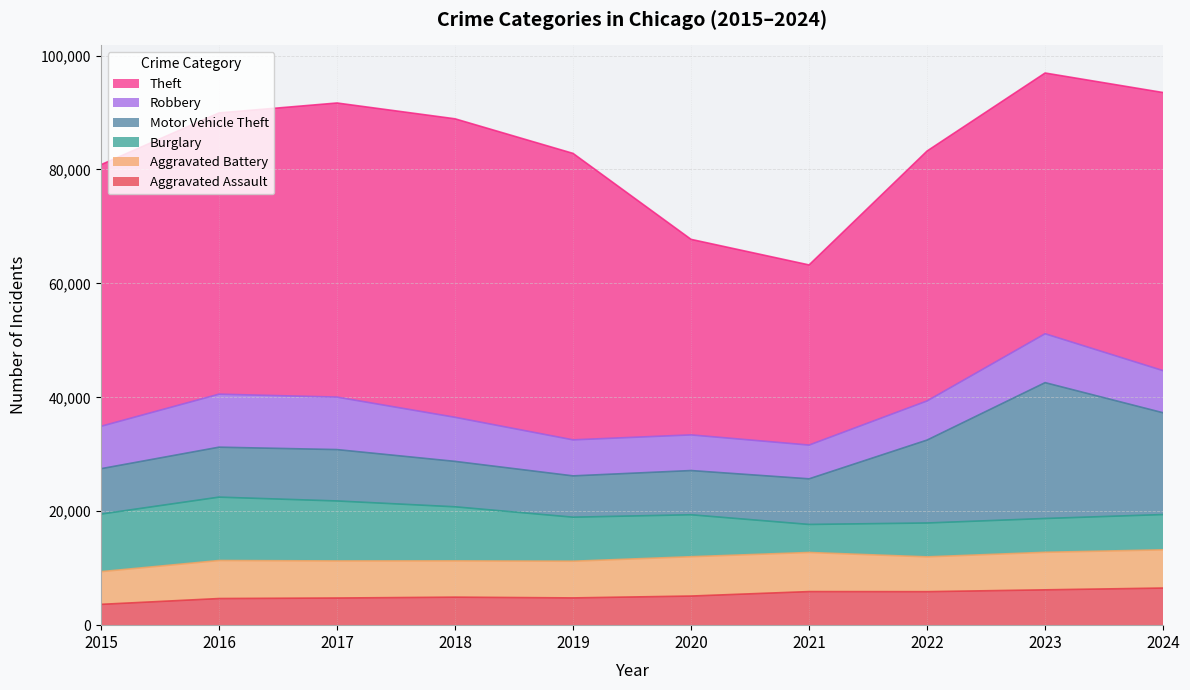

What value does the Robbery series have at 2020?

6259